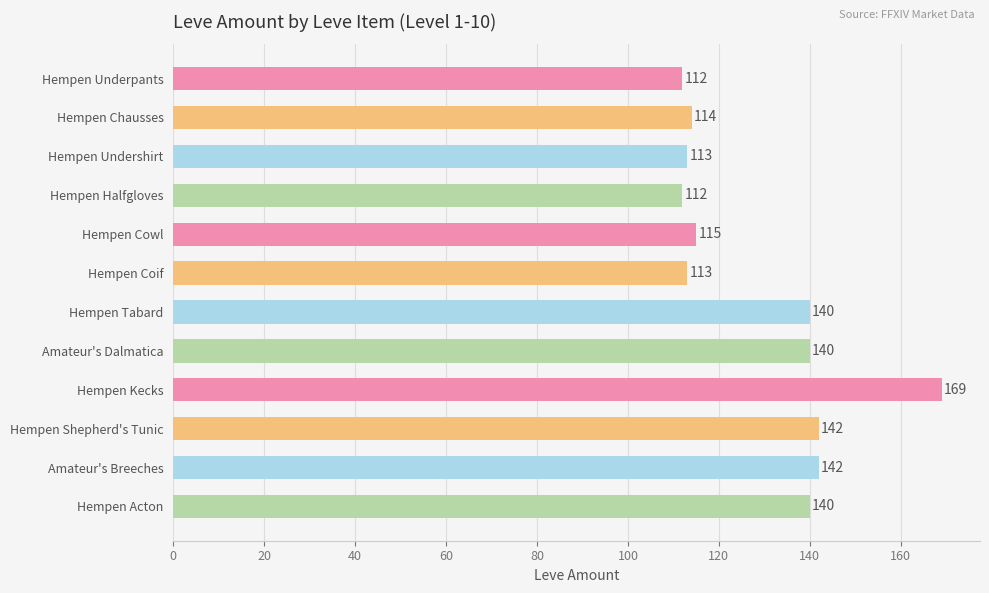

What is the sum of all values?

1552